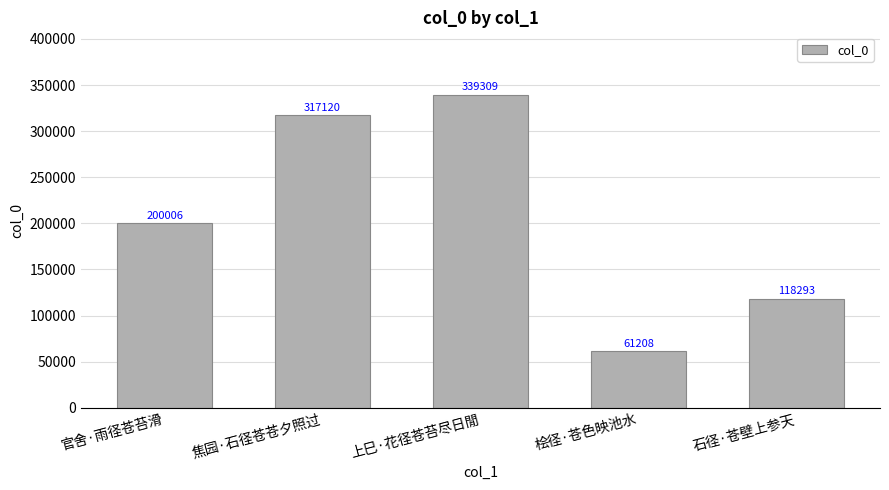

The chart shows a value of 30243 at 桧径·苍色映池水. True or false?

False